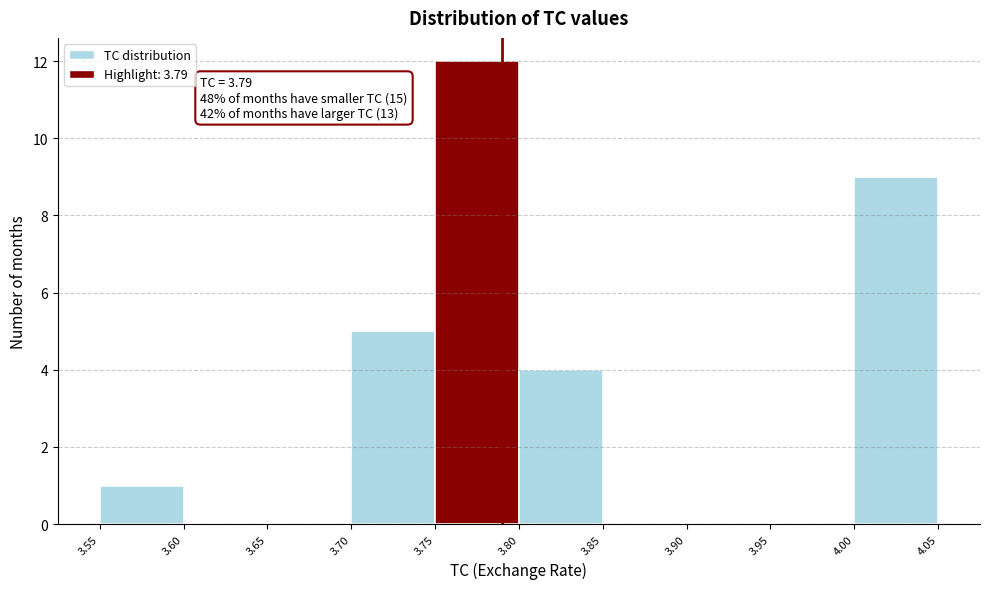

Over which range of the x-axis is the bar tallest?

3.75 to 3.80